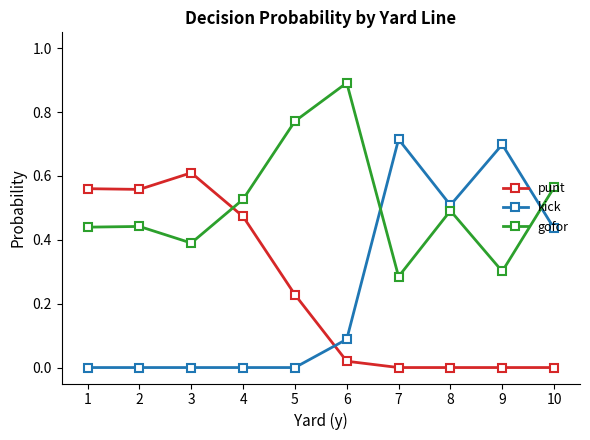

What is the maximum value shown in the chart?

0.9